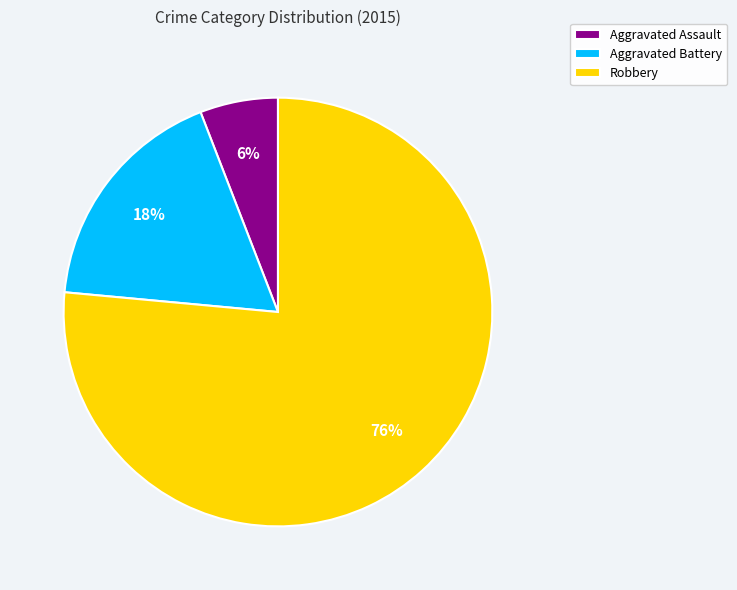

How many slices are in this pie chart?

3